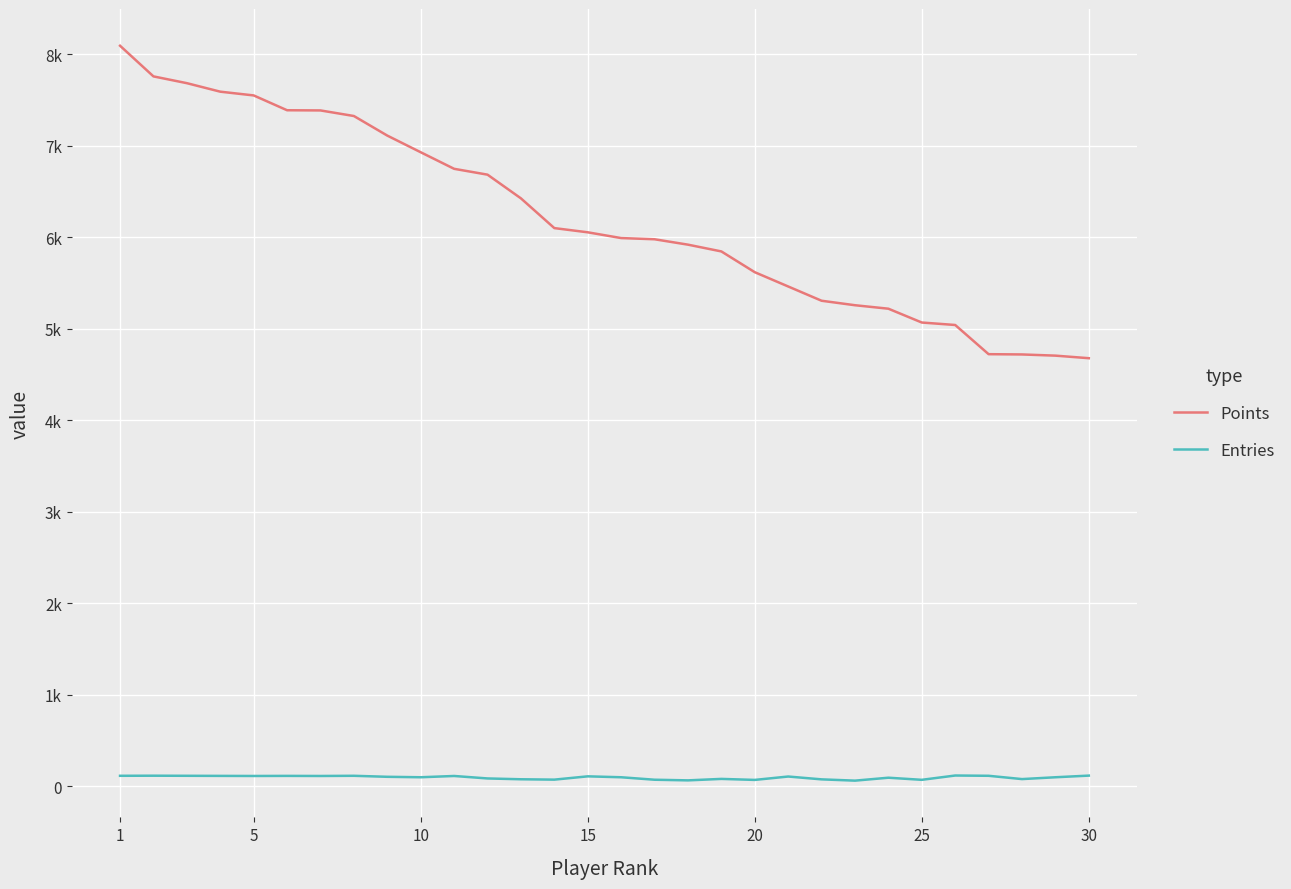

What are all the series names shown in the legend?

Points, Entries